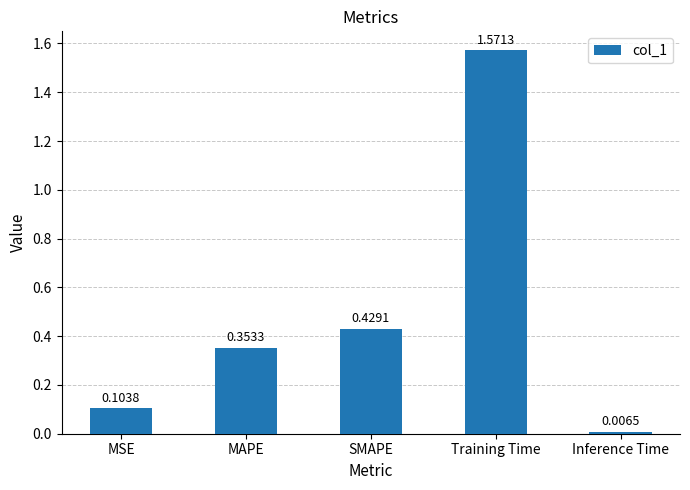

How many categories are shown in the chart?

5